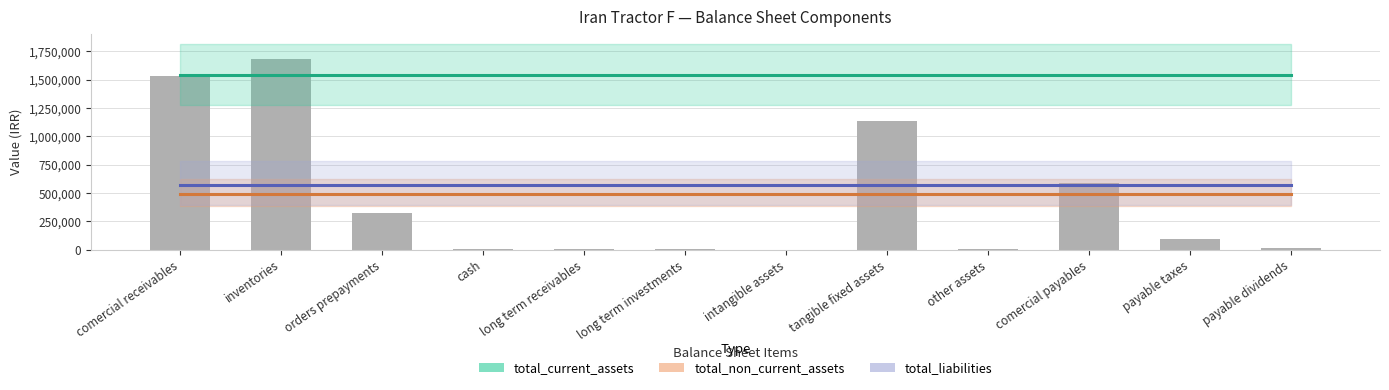

List the series in order of their peak value, lowest first.

total_non_current_assets, total_liabilities, total_current_assets